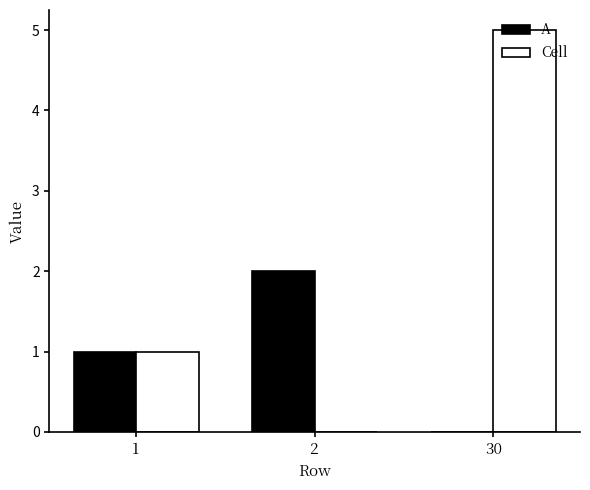

At which category is the sum across all series the highest?

30